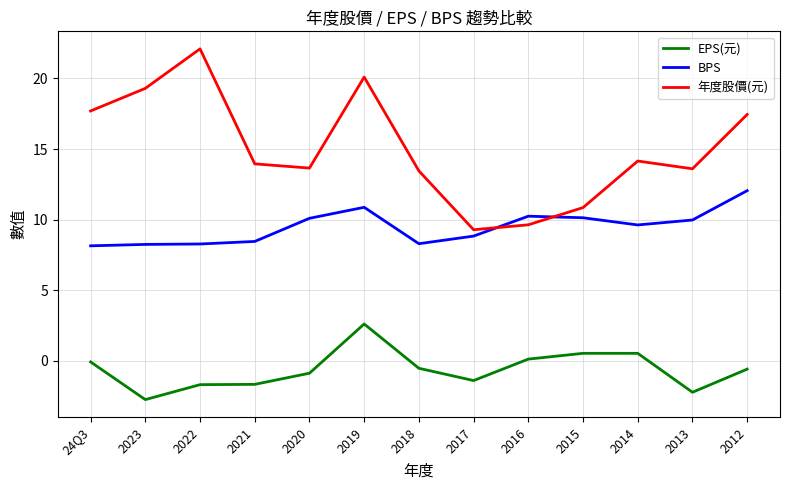

Read the BPS value at 2013.

10.0